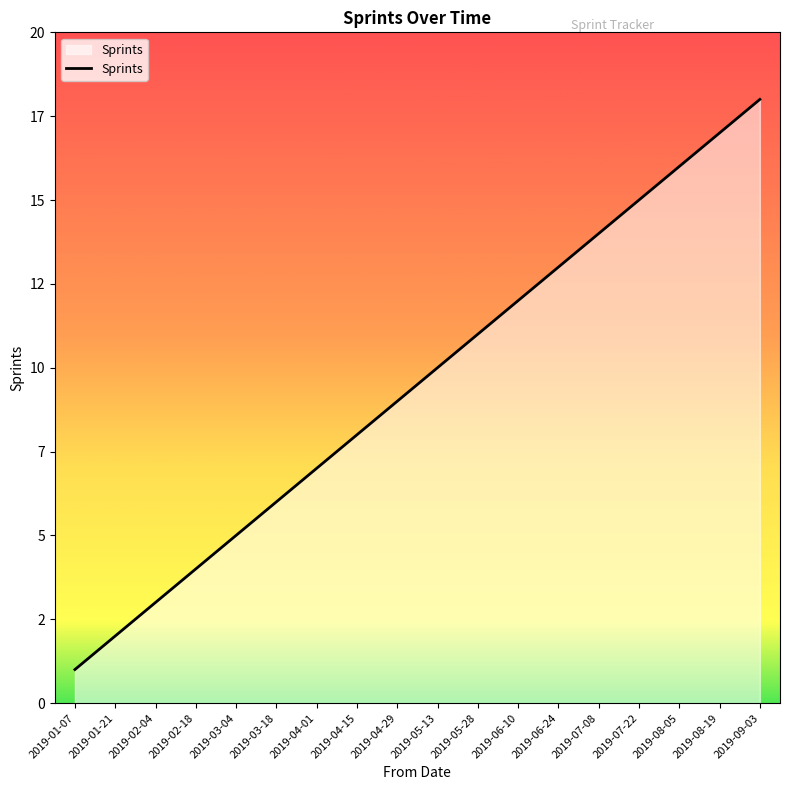

Does the chart display data point markers on the line(s)?

No